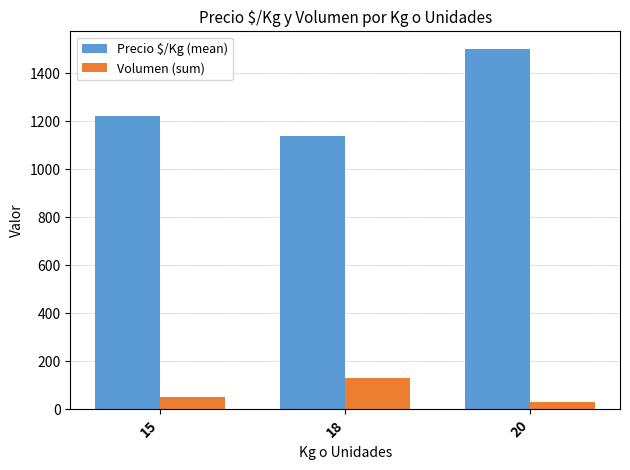

Reading left to right, extract all data points from this chart.

Precio $/Kg (mean): 15=1222	18=1139	20=1500
Volumen (sum): 15=50	18=130	20=30